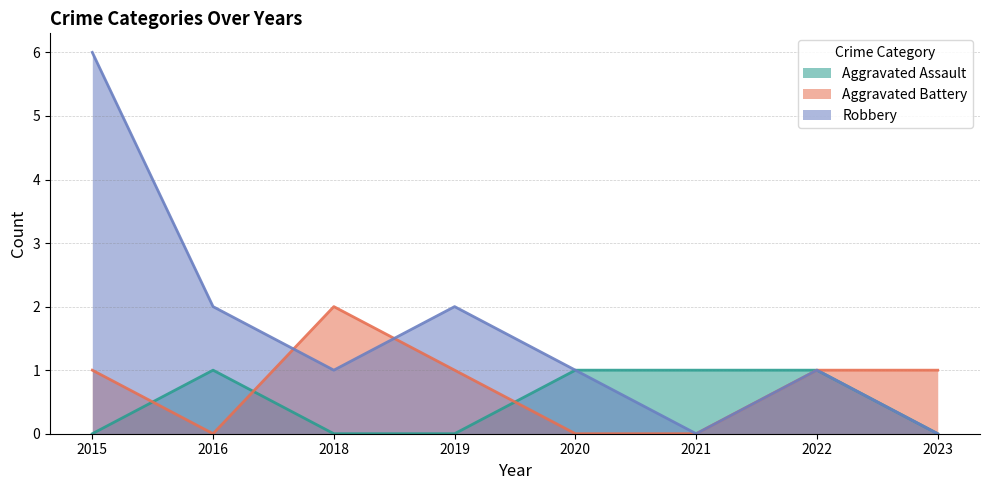

What is the value of the Aggravated Assault point at the 2nd from the left?

1